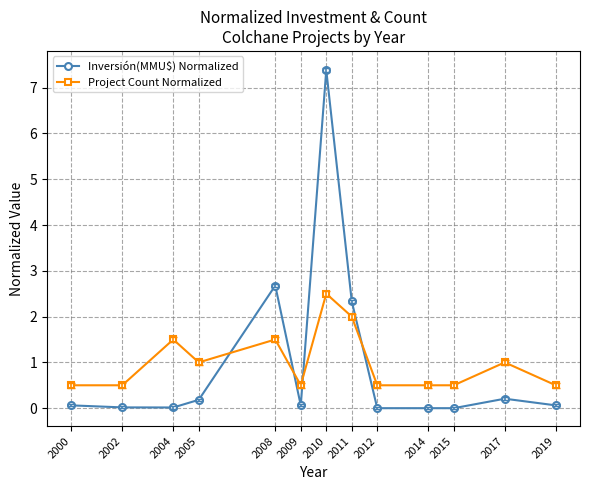

What is the average value of the Inversión(MMU$) Normalized series?

1.0